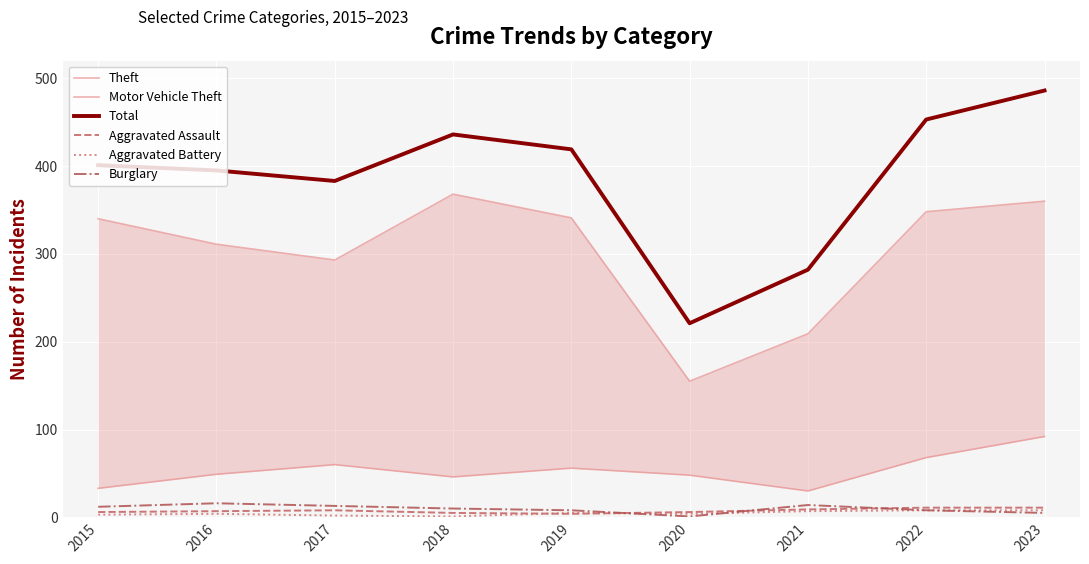

Does the chart display data point markers on the line(s)?

No